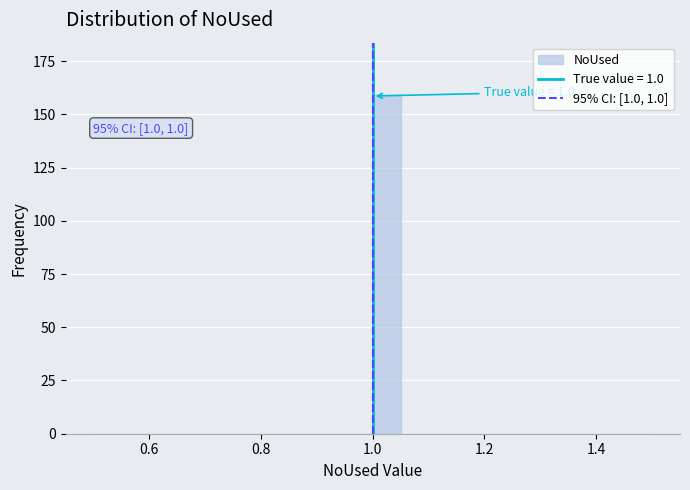

Read against the x-axis, roughly where is the centre of the tallest bar?

1.02